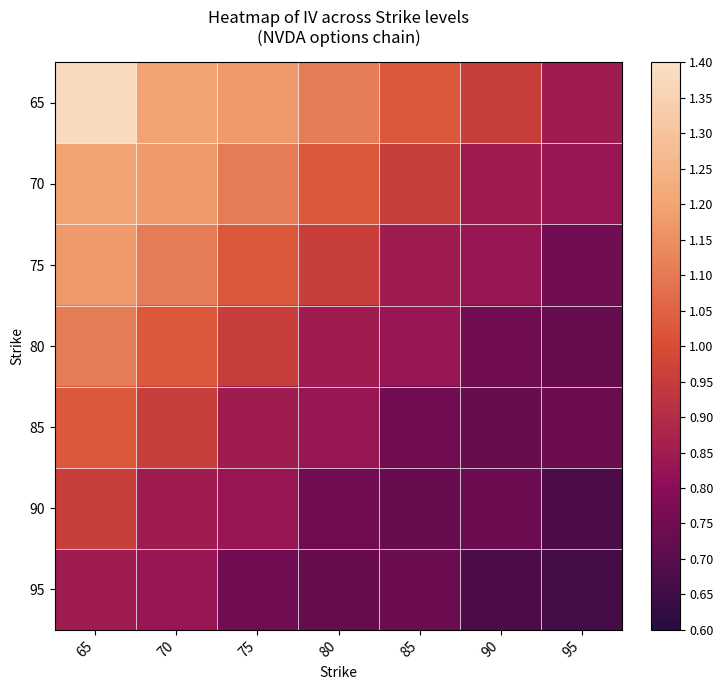

What is the greatest value displayed?

1.4